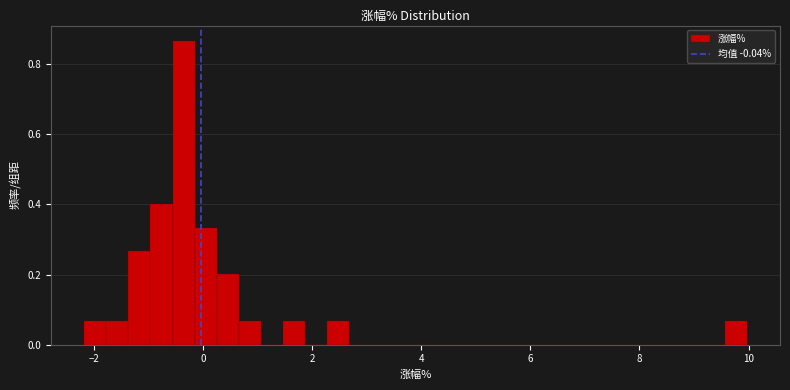

Read against the x-axis, roughly where is the centre of the tallest bar?

-0.4